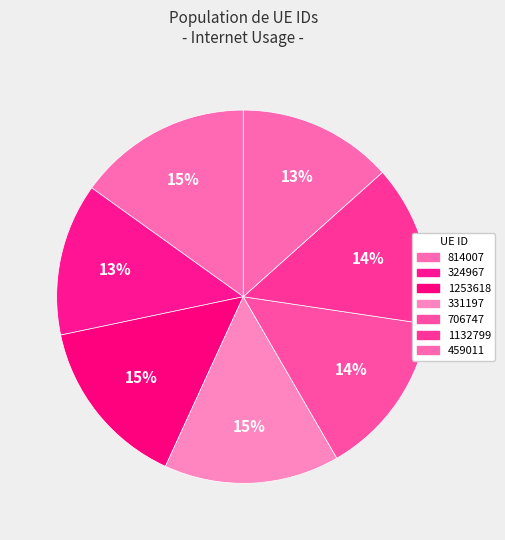

What percentage is NOT represented by 706747?

85.7%